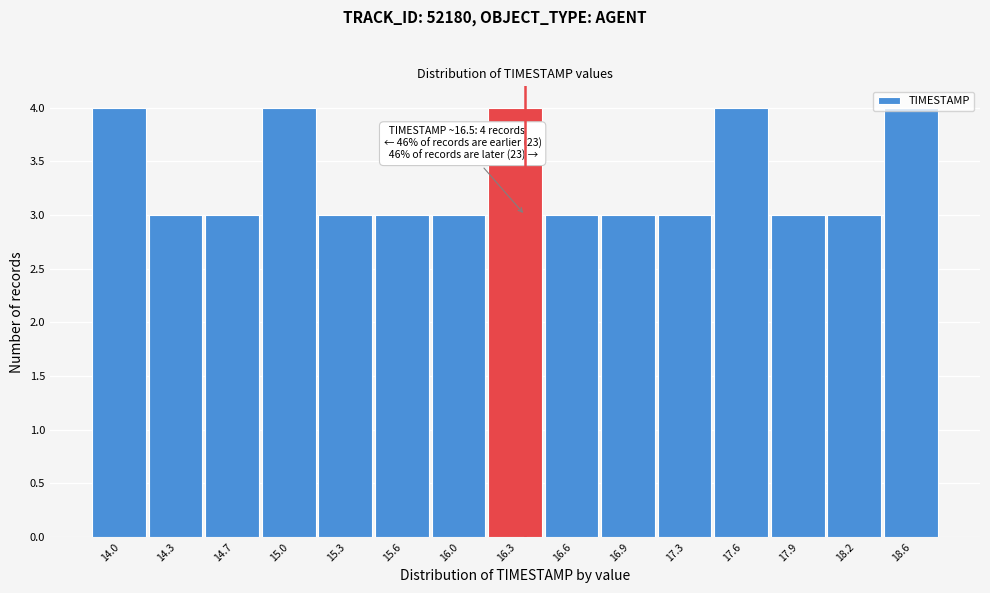

Between 16.0 and 18.6, which is larger?

18.6